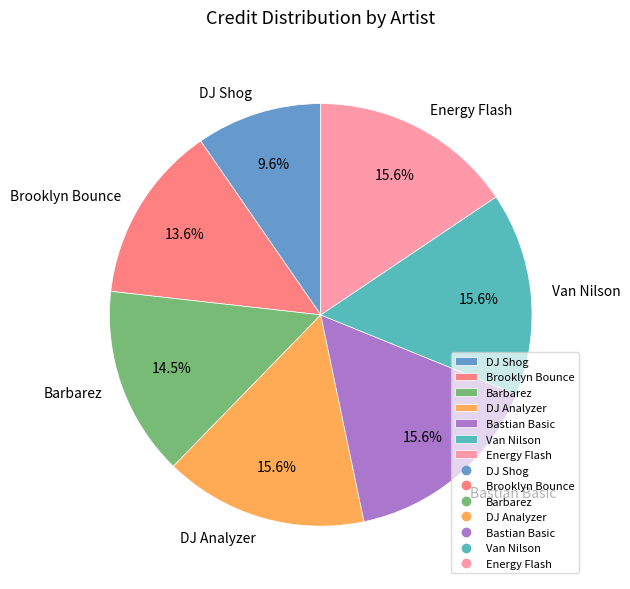

What percentage is the DJ Shog slice, to the nearest percent?

10%